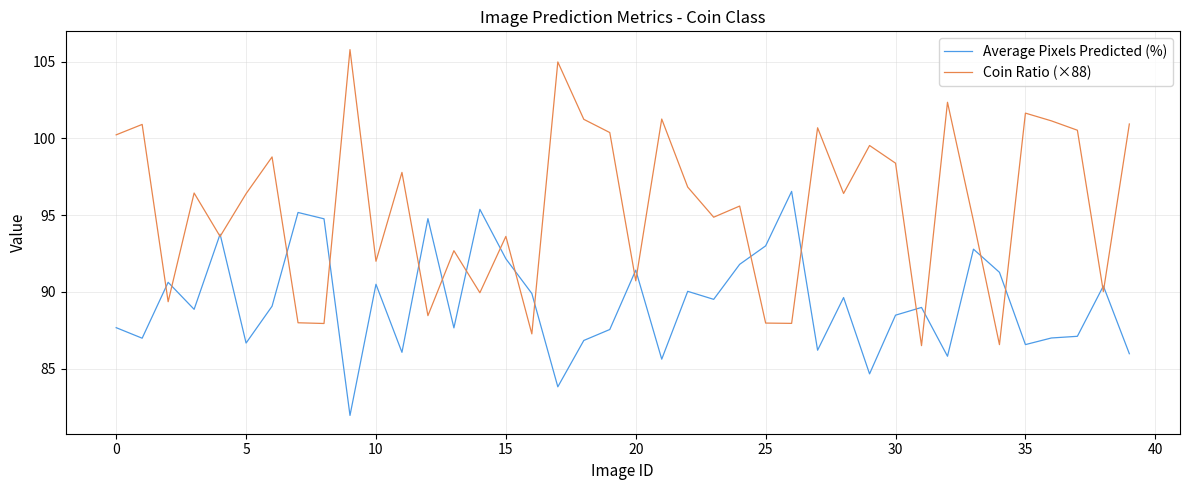

How many interior local valleys does the Coin Ratio (×88) series have?

14